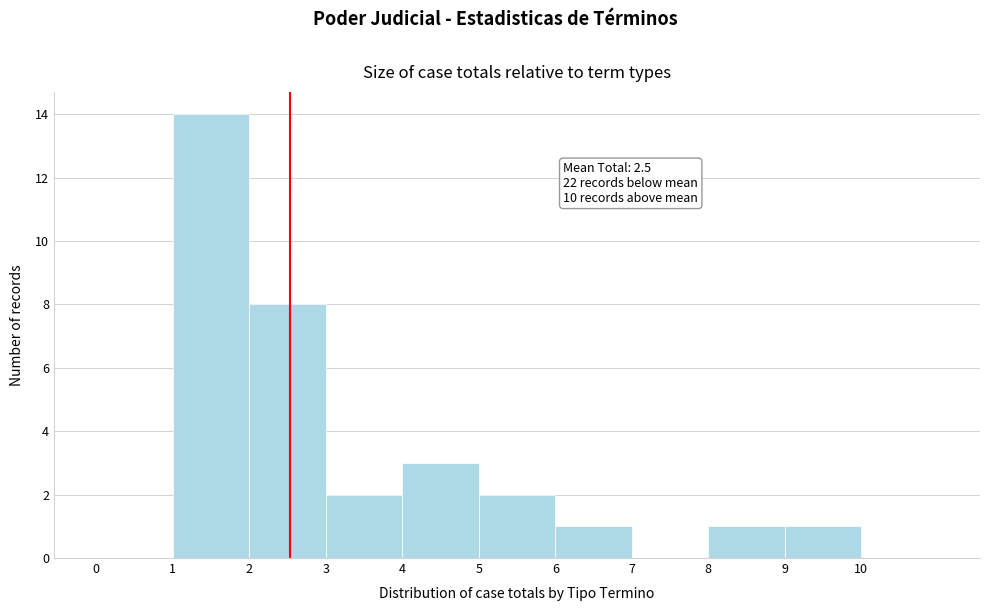

Over which range of the x-axis is the bar tallest?

1 to 2